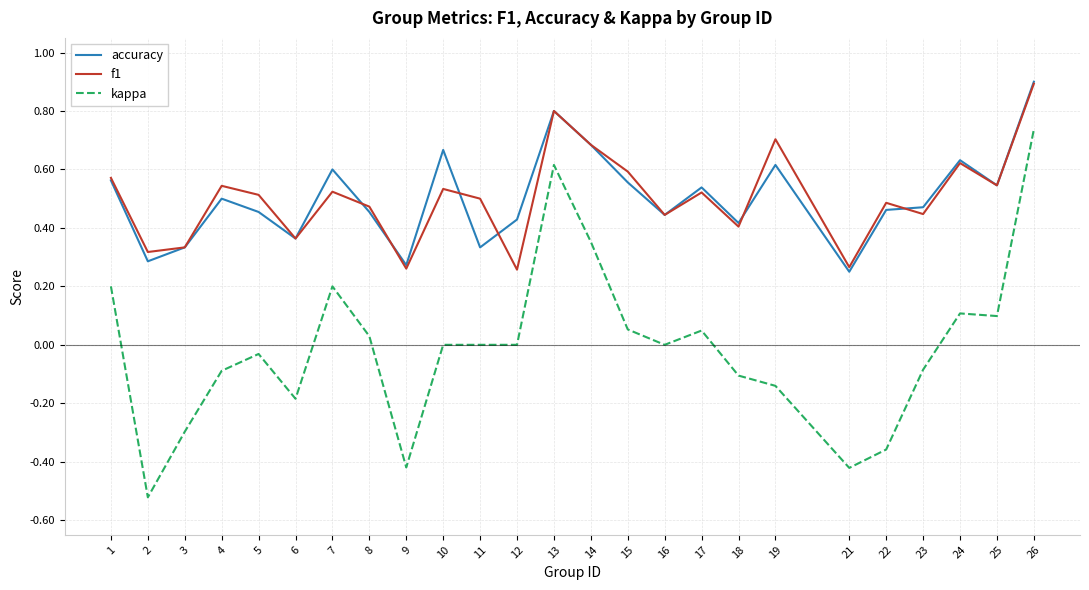

The value of accuracy at 6 is 0.2. True or false?

False